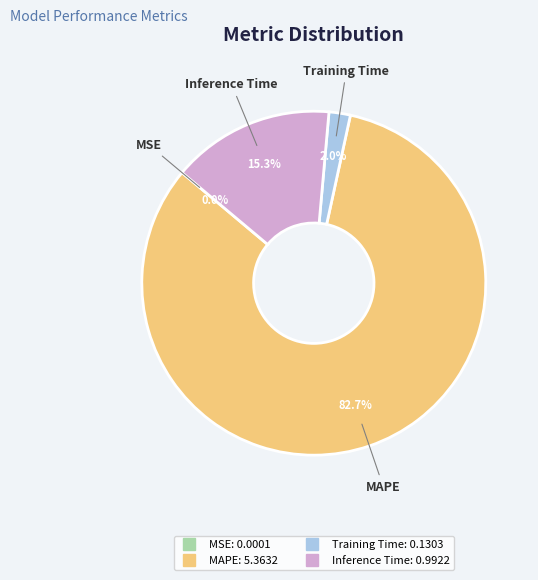

What is the majority slice?

MAPE